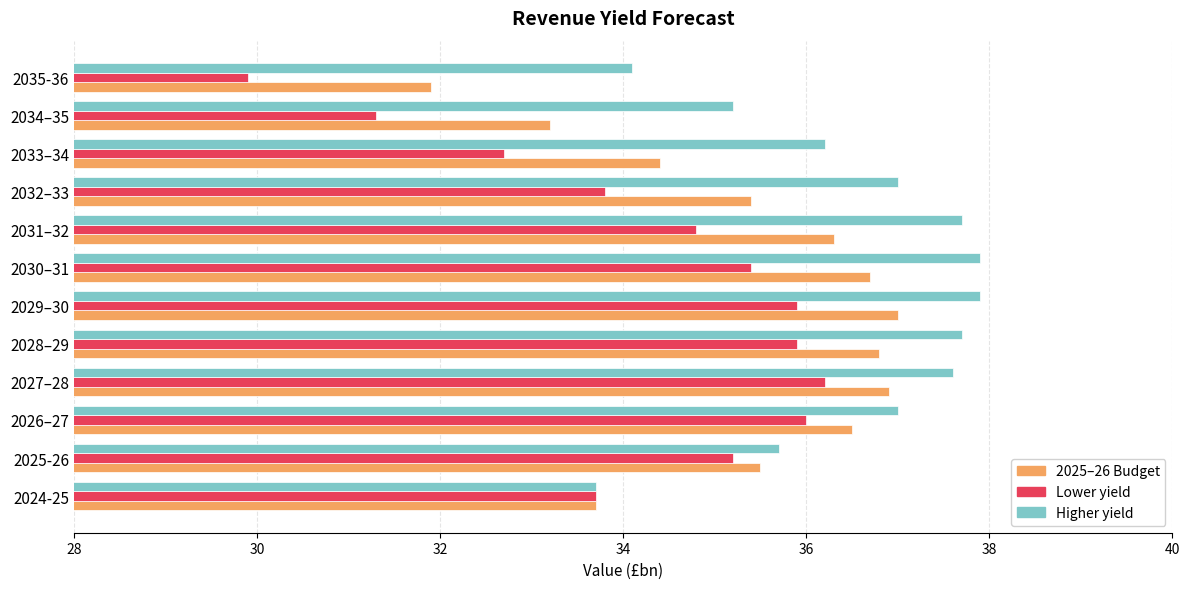

Which series has the widest spread of values?

Lower yield